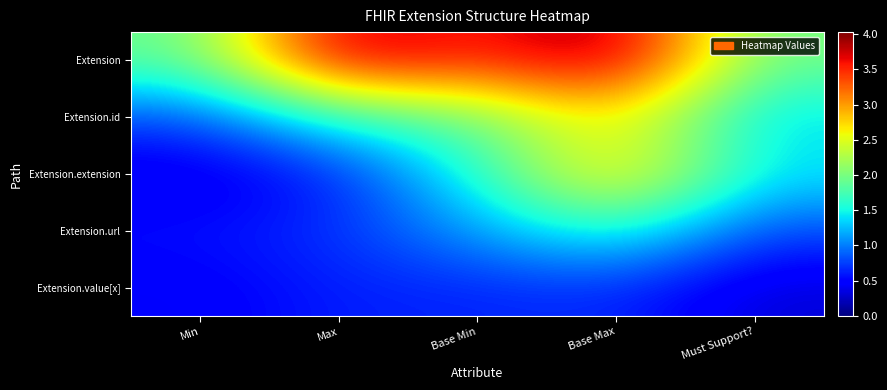

Which has a higher value, Must Support? or Max?

Max